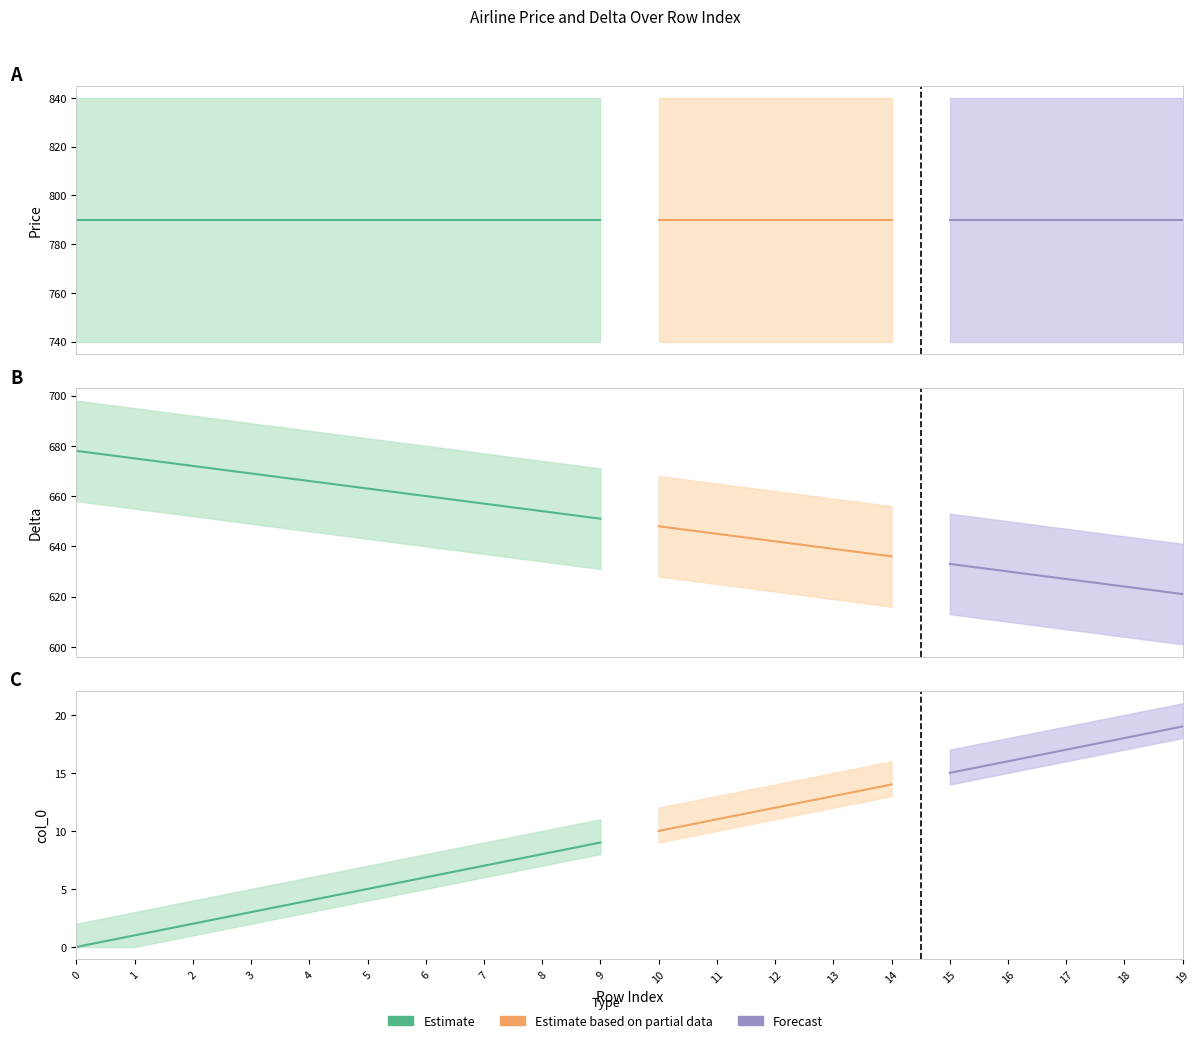

Reading left to right, list all the values displayed in this chart.

price: 0=790	1=790	2=790	3=790	4=790	5=790	6=790	7=790	8=790	9=790	10=790	11=790	12=790	13=790	14=790	15=790	16=790	17=790	18=790	19=790
delta: 0=678	1=675	2=672	3=669	4=666	5=663	6=660	7=657	8=654	9=651	10=648	11=645	12=642	13=639	14=636	15=633	16=630	17=627	18=624	19=621
col_0: 0=0	1=1	2=2	3=3	4=4	5=5	6=6	7=7	8=8	9=9	10=10	11=11	12=12	13=13	14=14	15=15	16=16	17=17	18=18	19=19